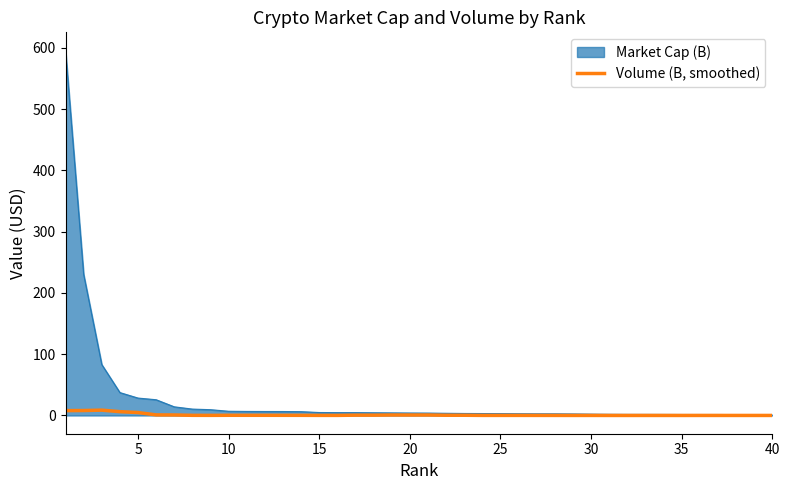

List the series in order of their overall mean, highest first.

Market Cap (B), Volume (B, smoothed)